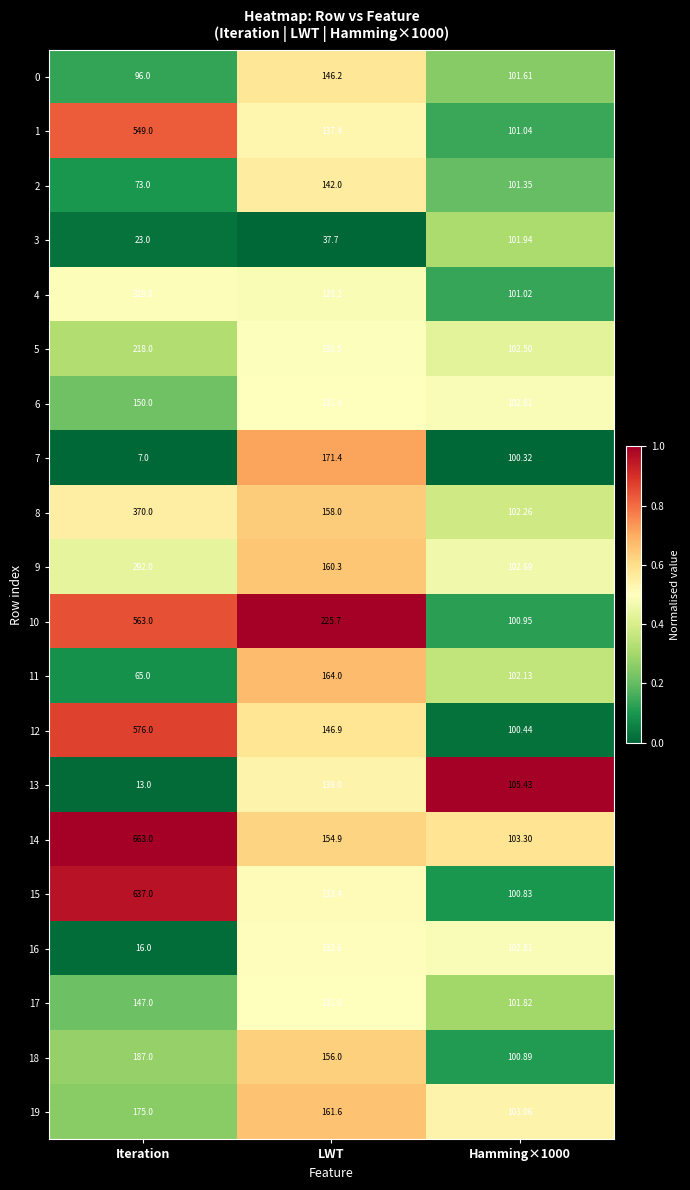

At which label does 2 first exceed 101?

LWT